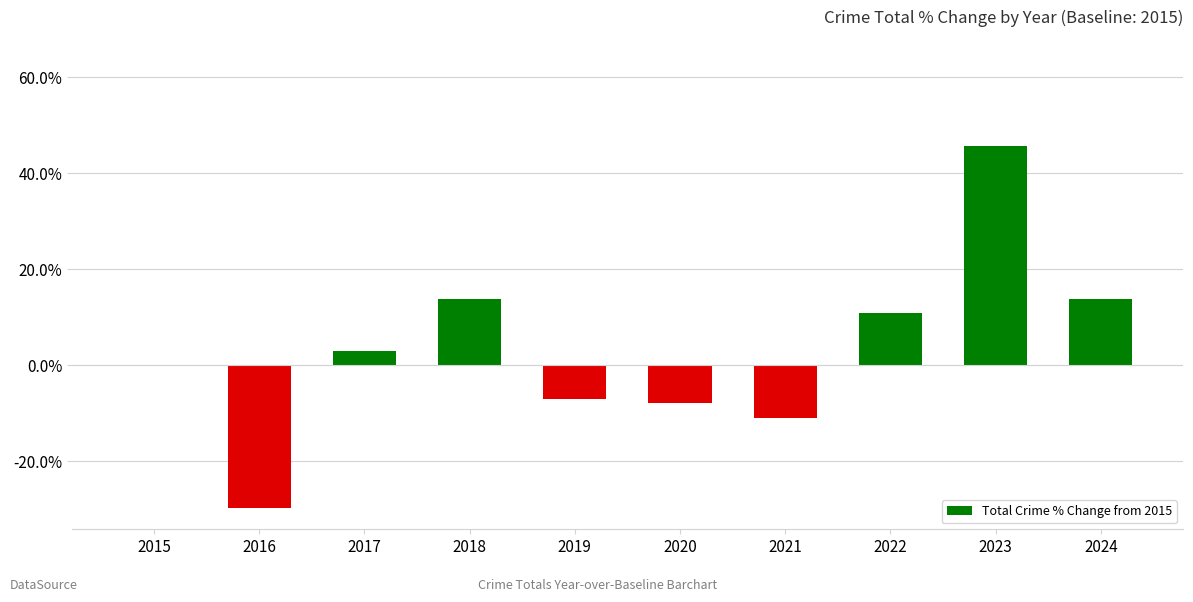

Which category has the highest value across all series?

2023